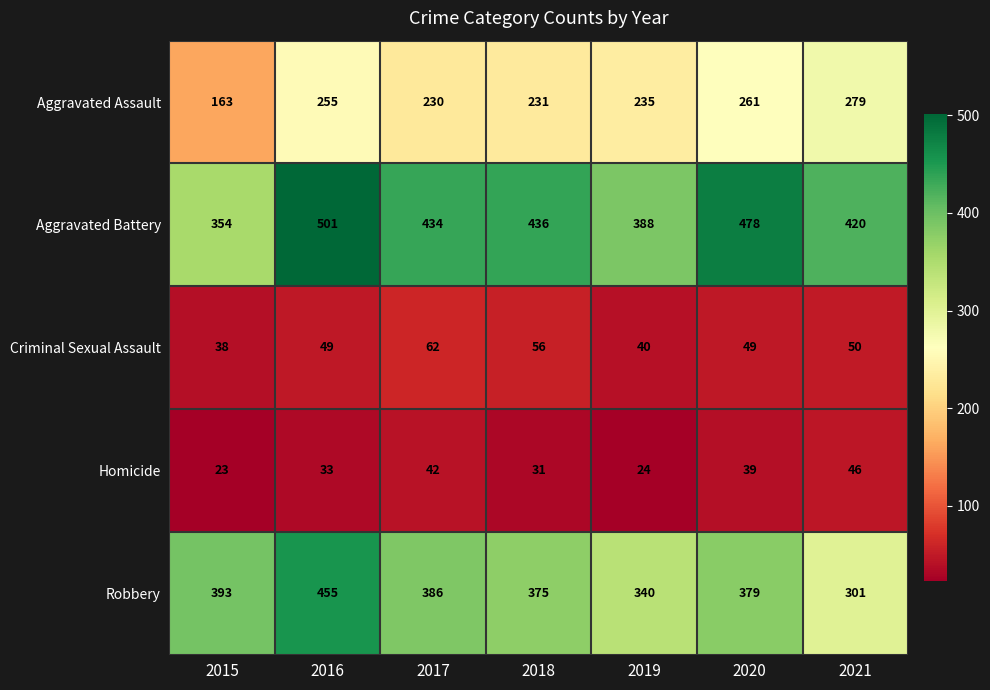

At 2019, list the series in order from smallest to largest.

Homicide, Criminal Sexual Assault, Aggravated Assault, Robbery, Aggravated Battery